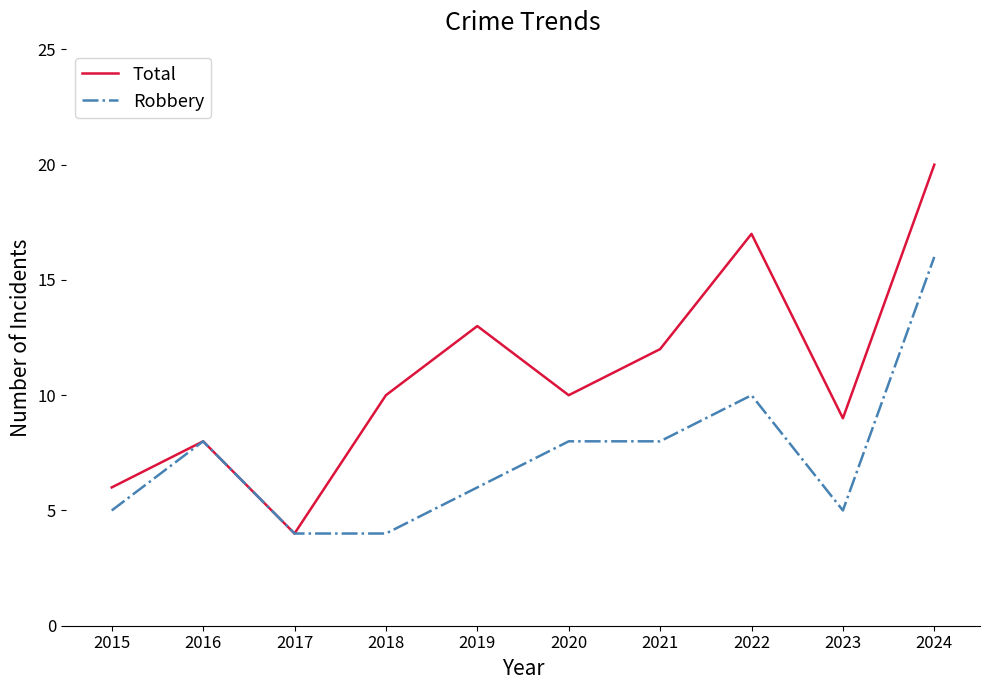

Is the value of Total at 2024 greater than the value of Robbery at 2021?

Yes